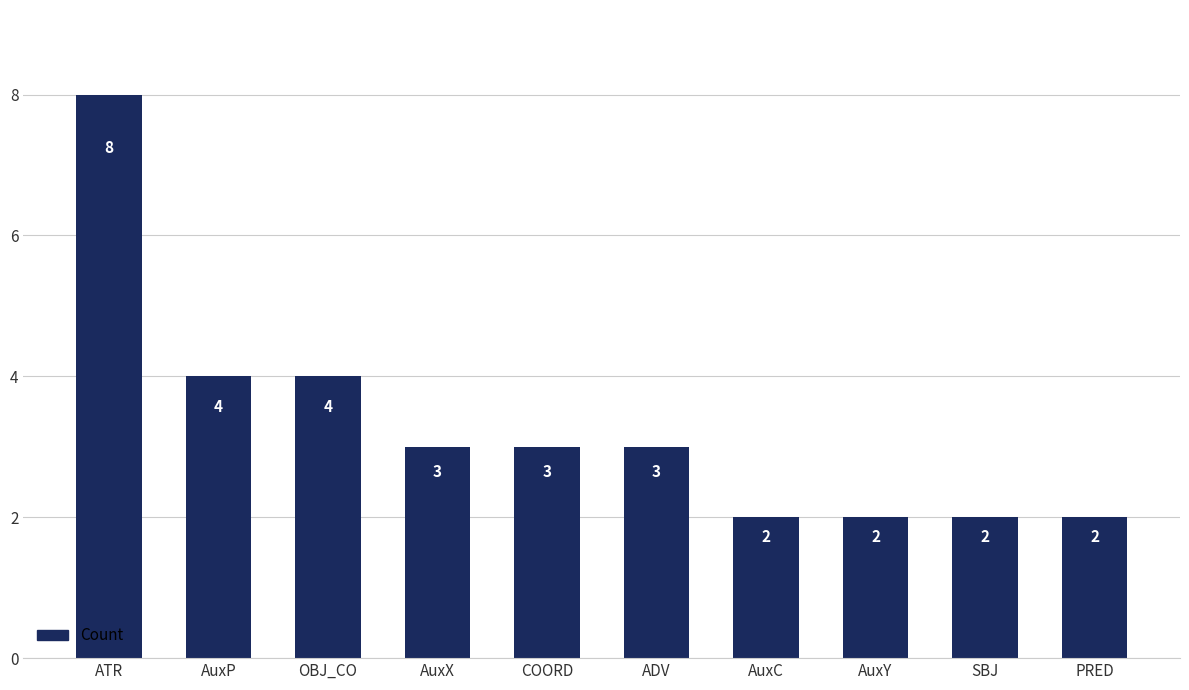

Count the values in the range 2 to 4.

9